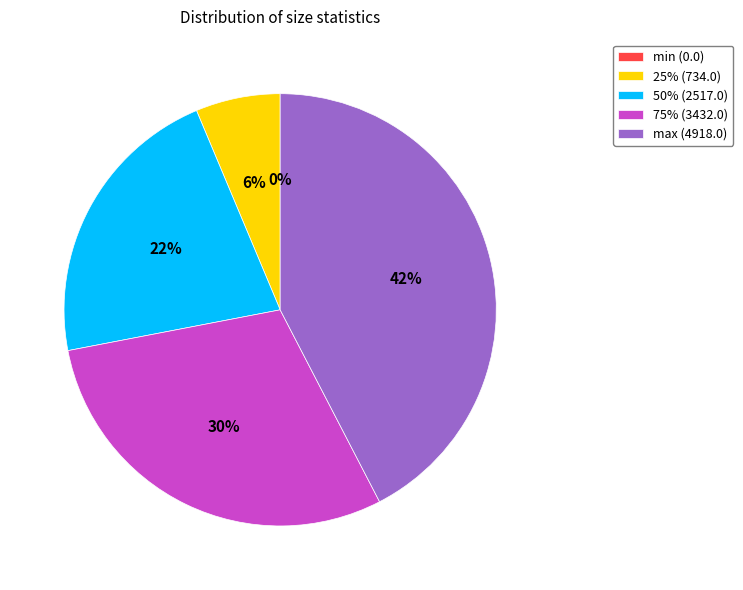

Does any single category account for the majority?

No